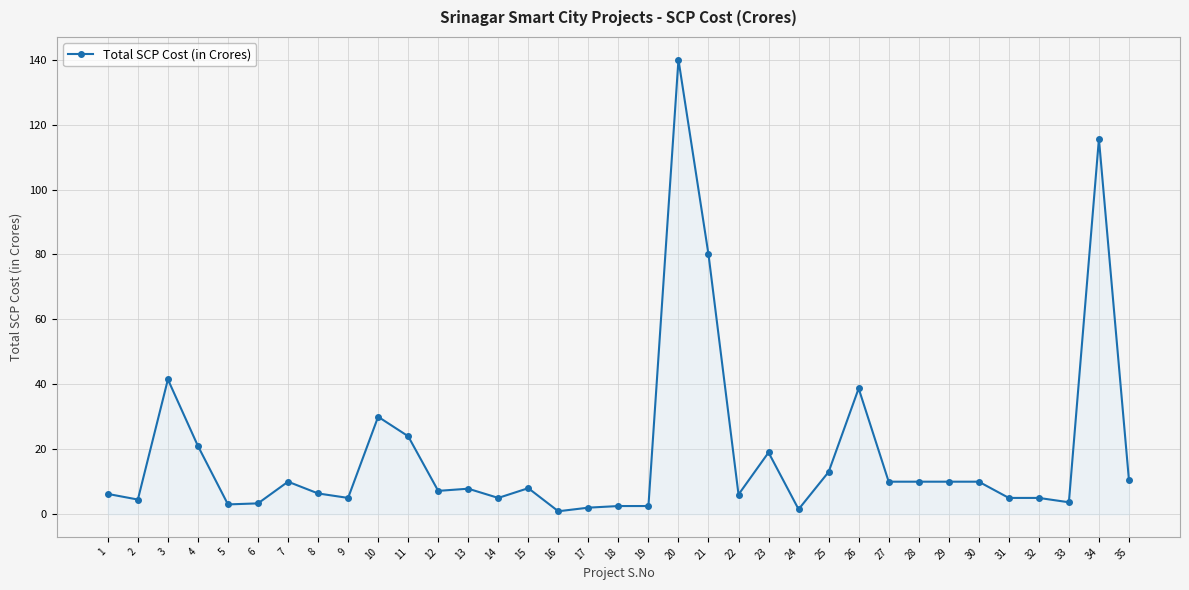

What is the change in value from 9 to 30?

+5.0